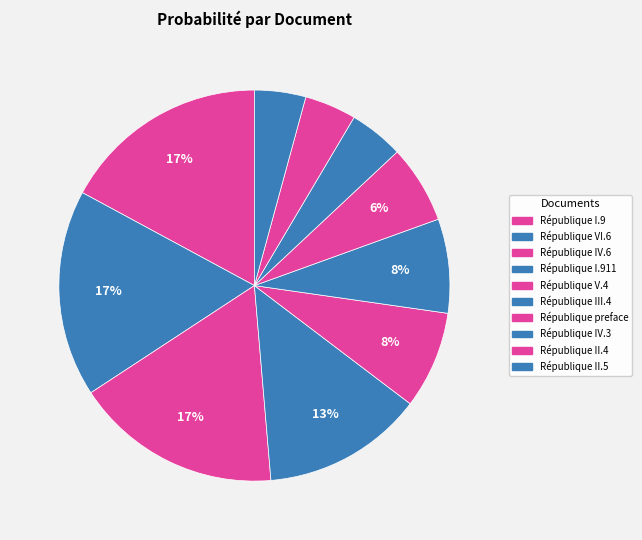

How many segments does this pie chart have?

10